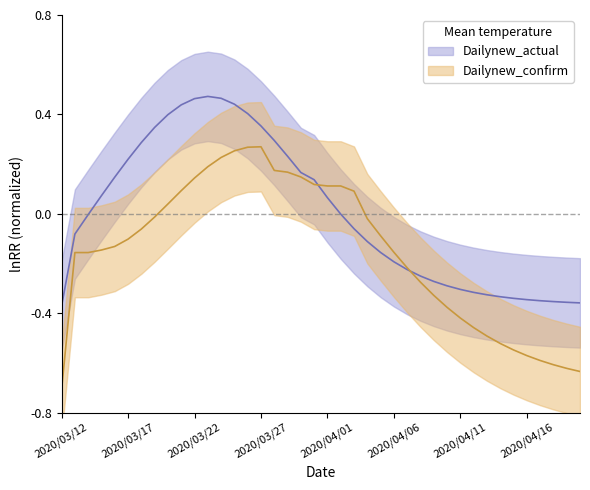

Reading left to right, extract all data points from this chart.

Dailynew_actual: -0.4	-0.1	-0.0	0.1	0.1	0.2	0.3	0.3	0.4	0.4	0.5	0.5	0.5	0.4	0.4	0.4	0.3	0.2	0.2	0.1	0.1	-0.0	-0.1	-0.1	-0.2	-0.2	-0.2	-0.3	-0.3	-0.3	-0.3	-0.3	-0.3	-0.3	-0.3	-0.3	-0.4	-0.4	-0.4	-0.4
Dailynew_confirm: -0.7	-0.2	-0.2	-0.1	-0.1	-0.1	-0.1	-0.0	0.0	0.1	0.1	0.2	0.2	0.3	0.3	0.3	0.2	0.2	0.1	0.1	0.1	0.1	0.1	-0.0	-0.1	-0.2	-0.2	-0.3	-0.3	-0.4	-0.4	-0.5	-0.5	-0.5	-0.5	-0.6	-0.6	-0.6	-0.6	-0.6